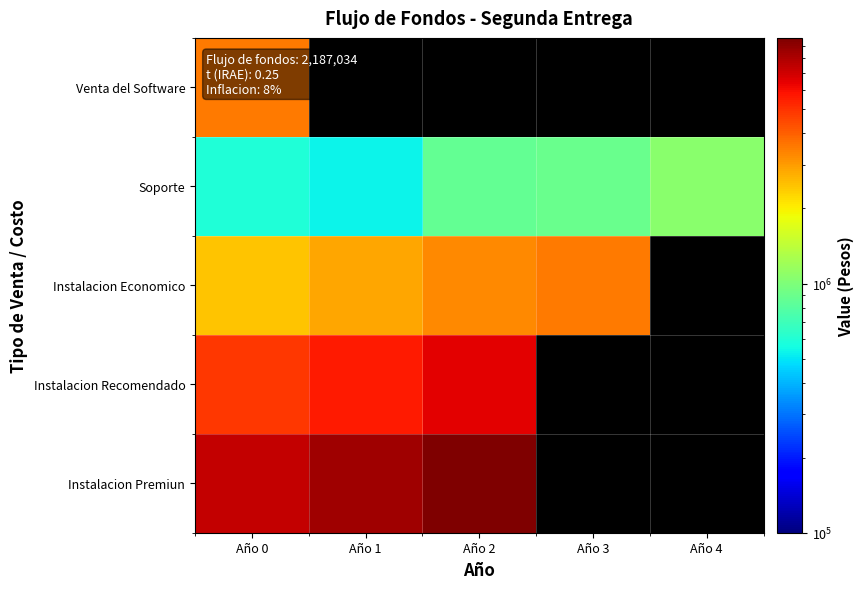

What value does the Instalacion Recomendado series have at Año 2?

6491980.5